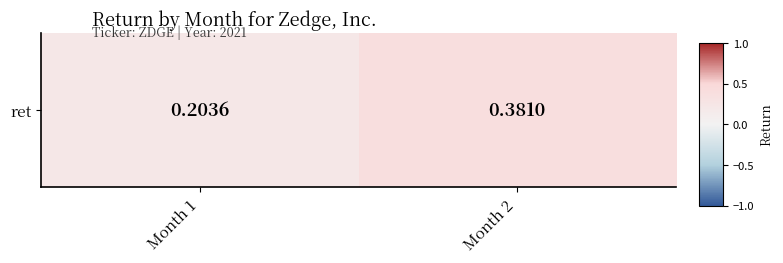

Reading left to right, what are all the values shown in this chart?

Month 1=0.2	Month 2=0.4